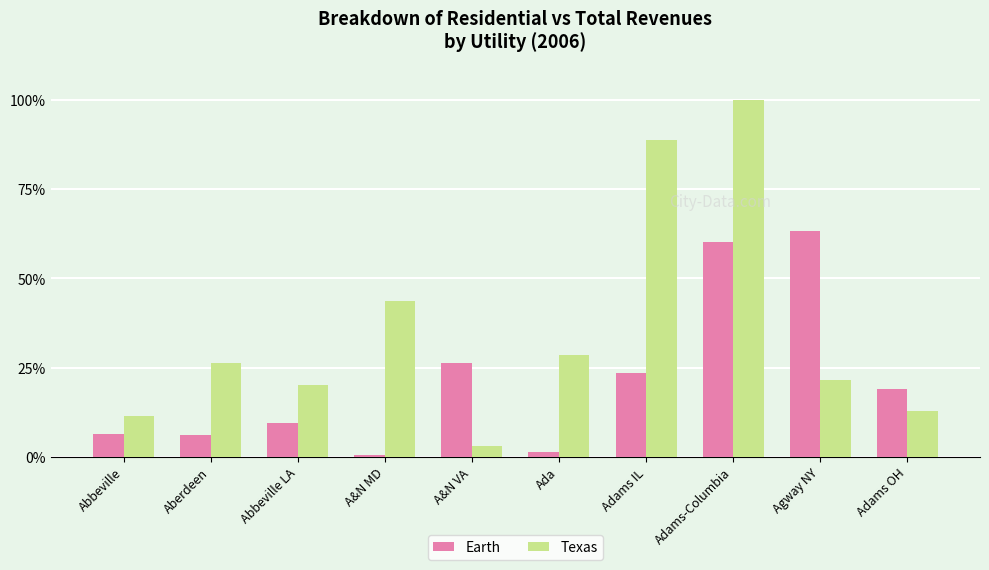

Is the value of Earth at Adams-Columbia greater than the value of Texas at Adams OH?

Yes